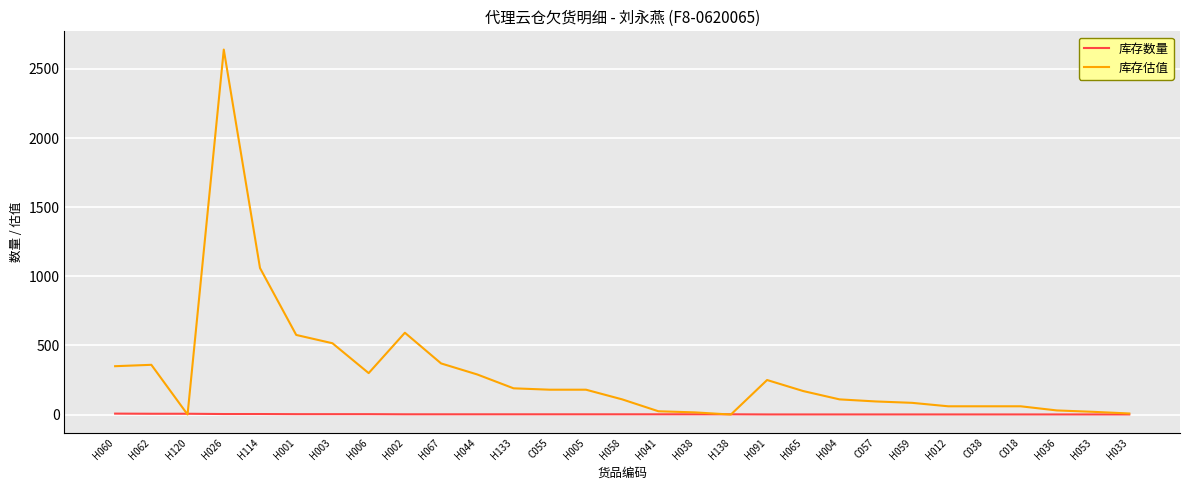

At which category does the chart reach its peak across all series?

H026